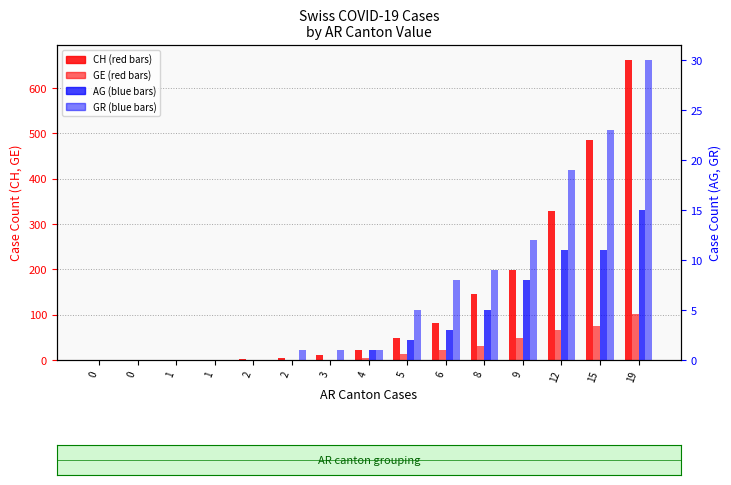

True or false: CH has a value of 1 at 1.

True